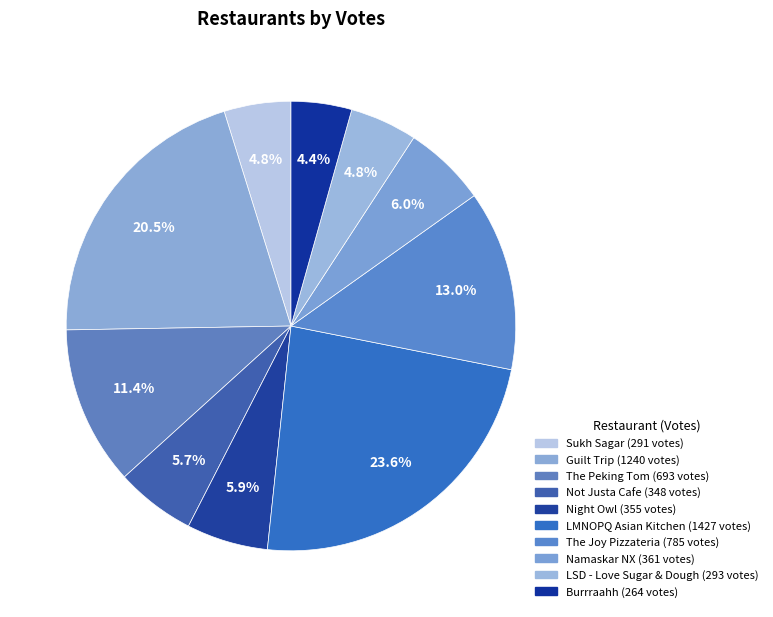

How many slices are in this pie chart?

10